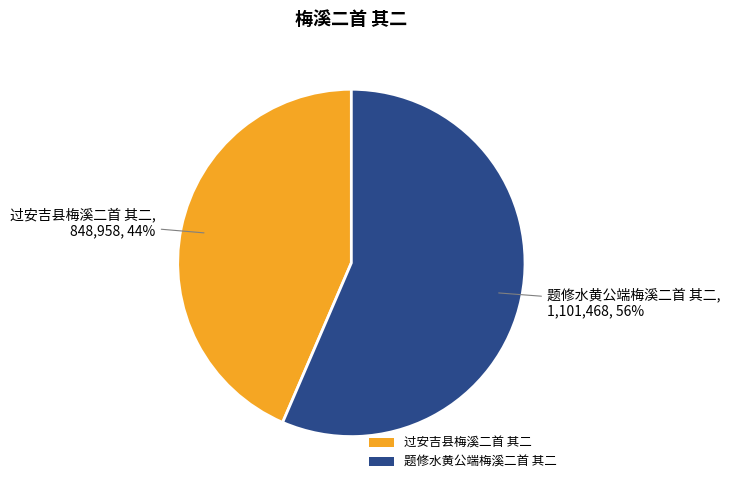

To the nearest percent, what is the combined percentage of 题修水黄公端梅溪二首 其二 and 过安吉县梅溪二首 其二?

100%